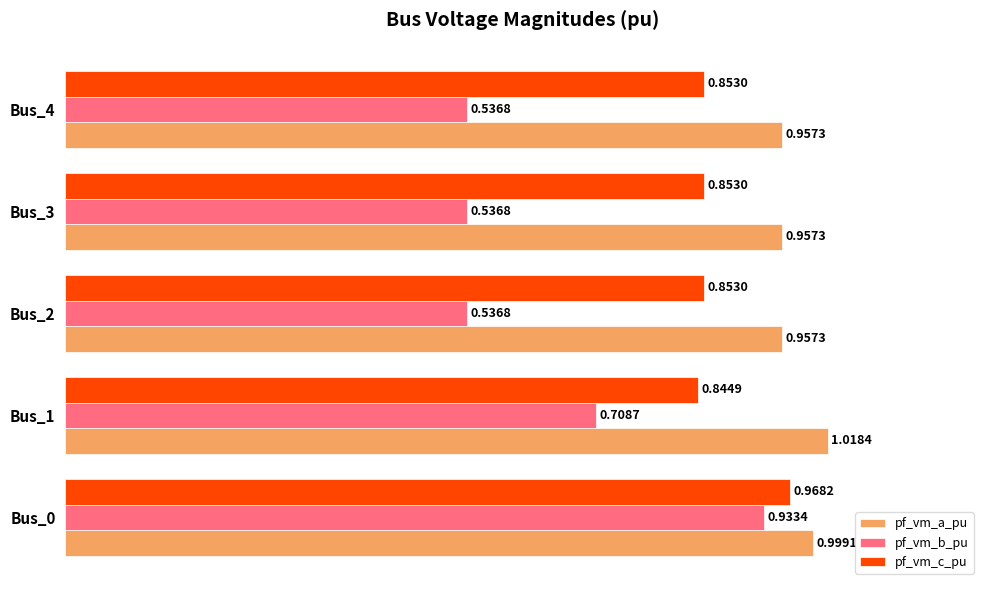

What is the sum of all pf_vm_a_pu values?

4.9